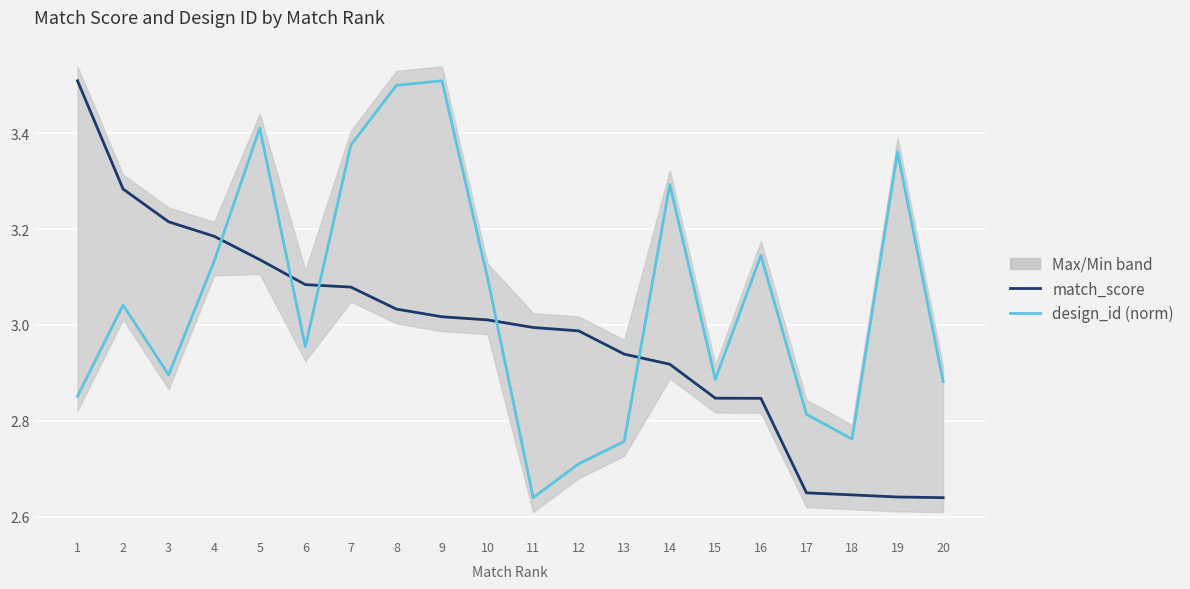

In design_id (norm), how many points are lower than both neighbors (excluding endpoints)?

5